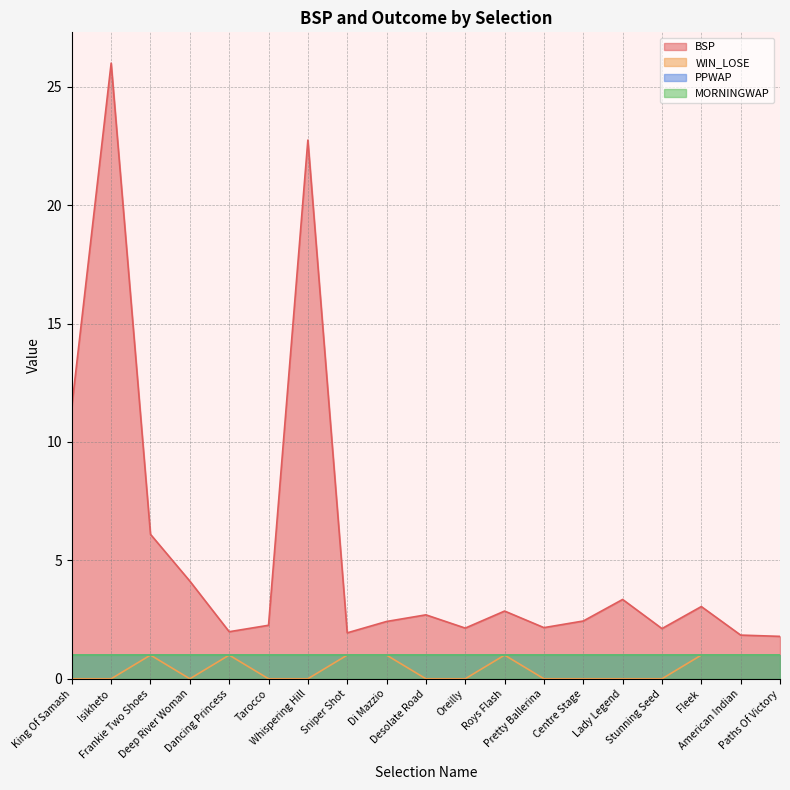

At which category does BSP reach its first local peak?

Isikheto